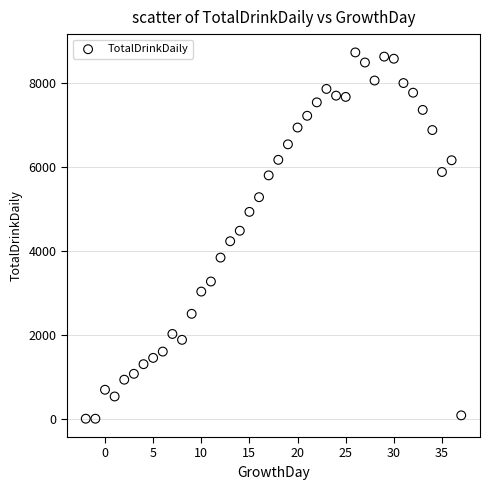

What is the range of Y values (max minus min)?

8730